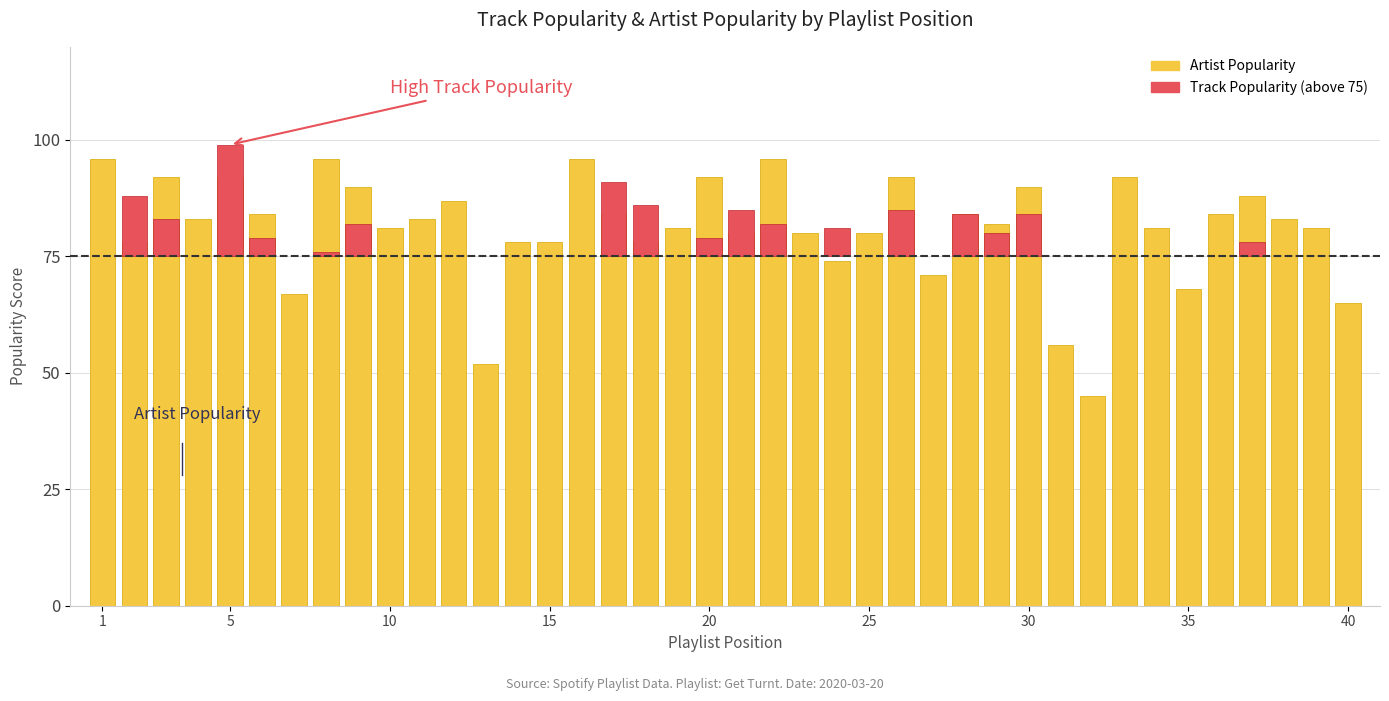

How many values in the Artist Popularity series exceed 83?

17